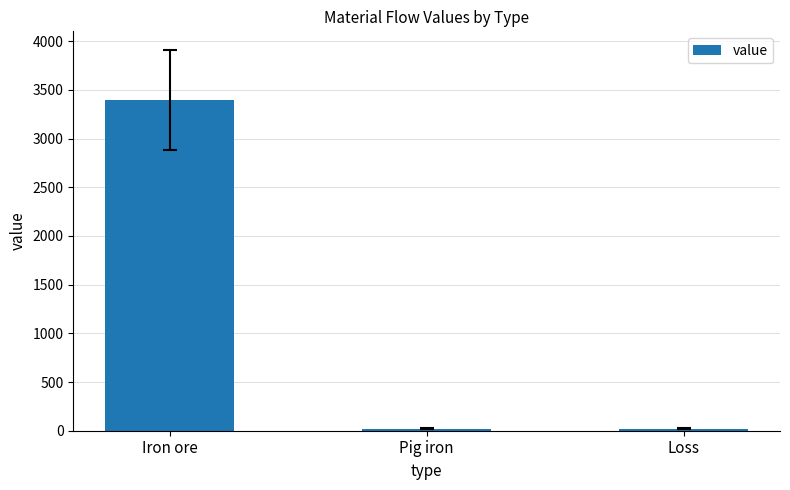

What position from the right is Pig iron?

2